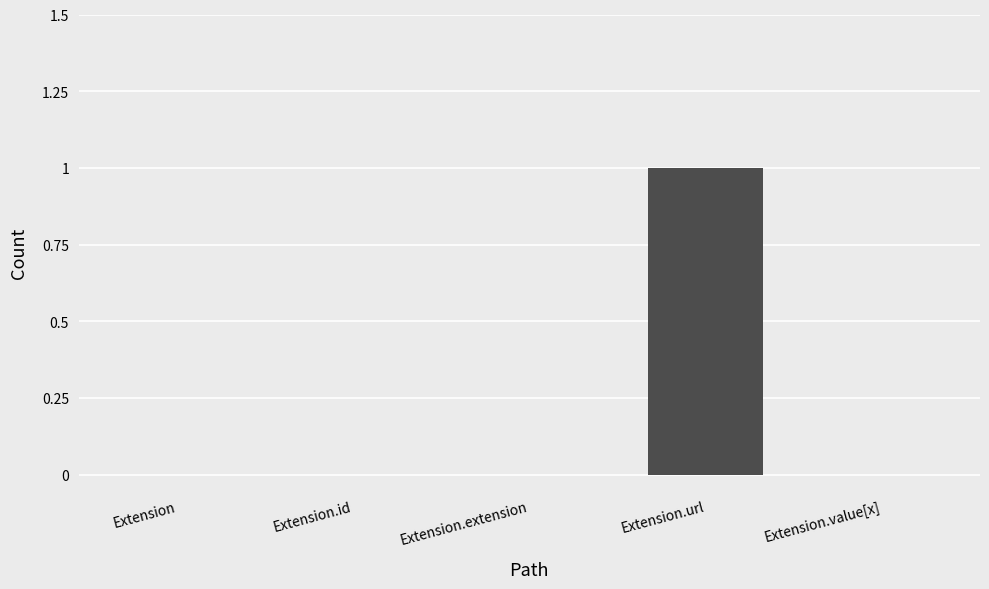

Between Extension.url and Extension.extension, which is larger?

Extension.url